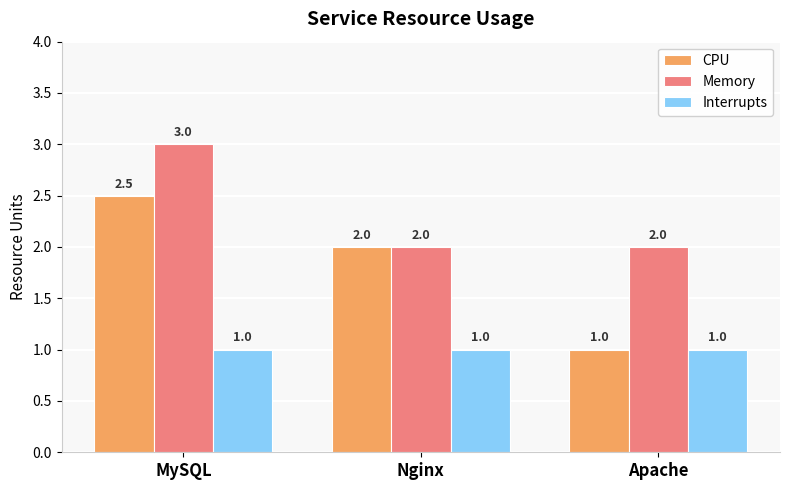

True or false: Interrupts has a value of 1.0 at Nginx.

True